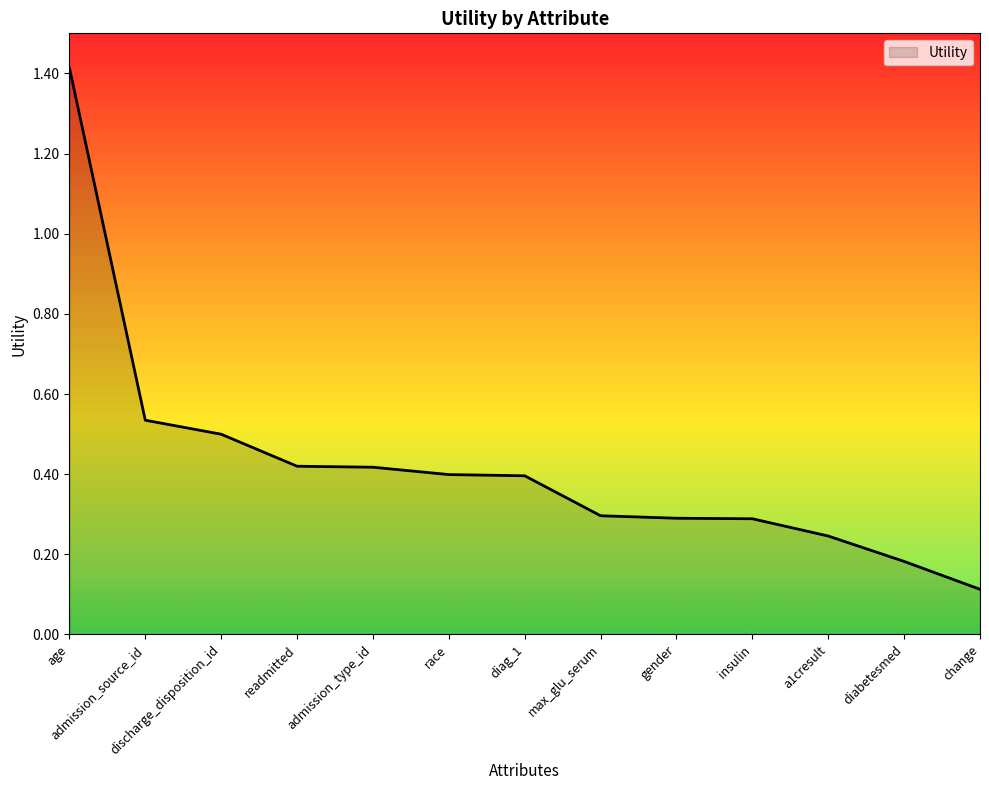

What is the maximum value shown in the chart?

1.4